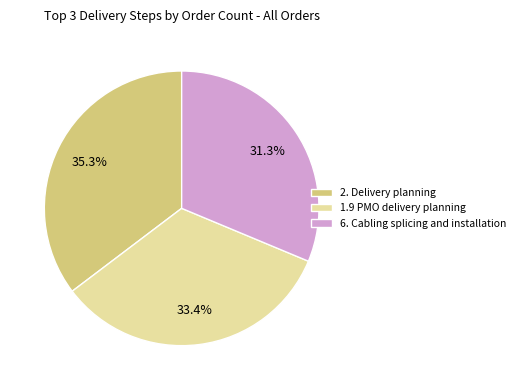

Is there any slice that represents more than half of the pie?

No